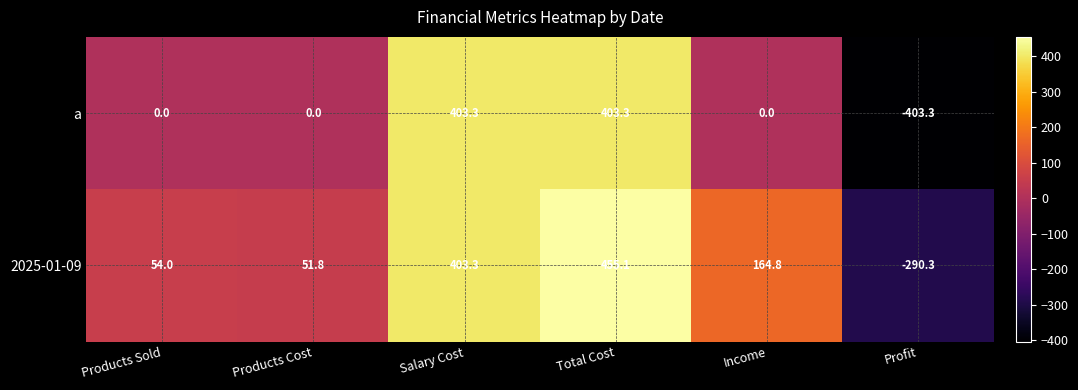

At which category does the chart reach its minimum across all series?

Profit